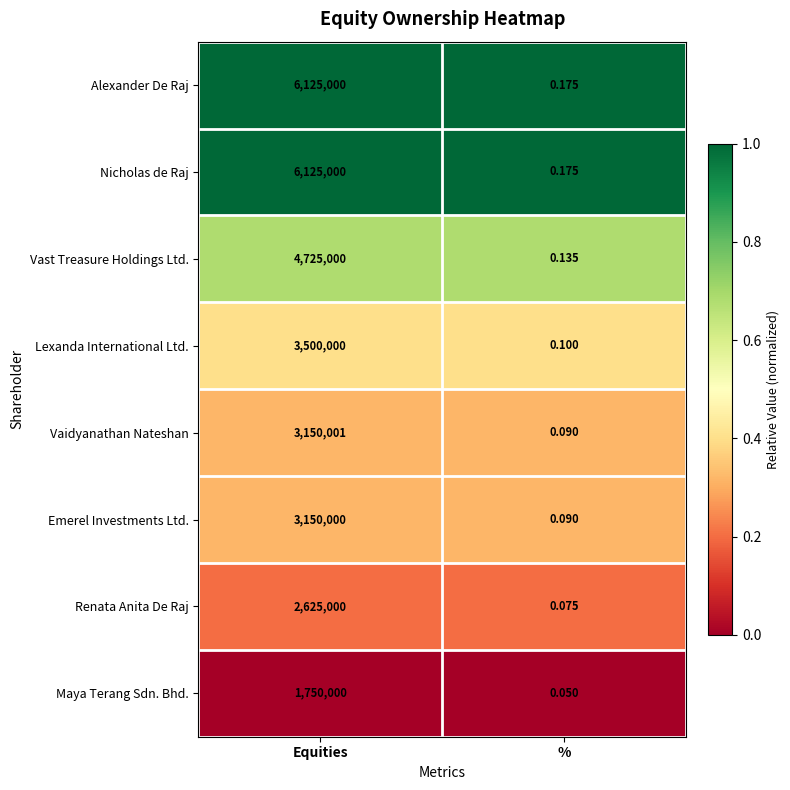

At which category is the sum across all series the highest?

Equities